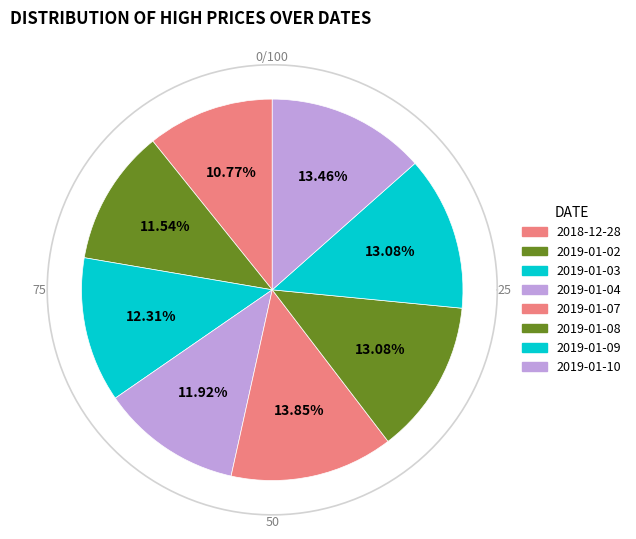

What percentage do 2019-01-07 and 2019-01-08 together represent?

26.9%